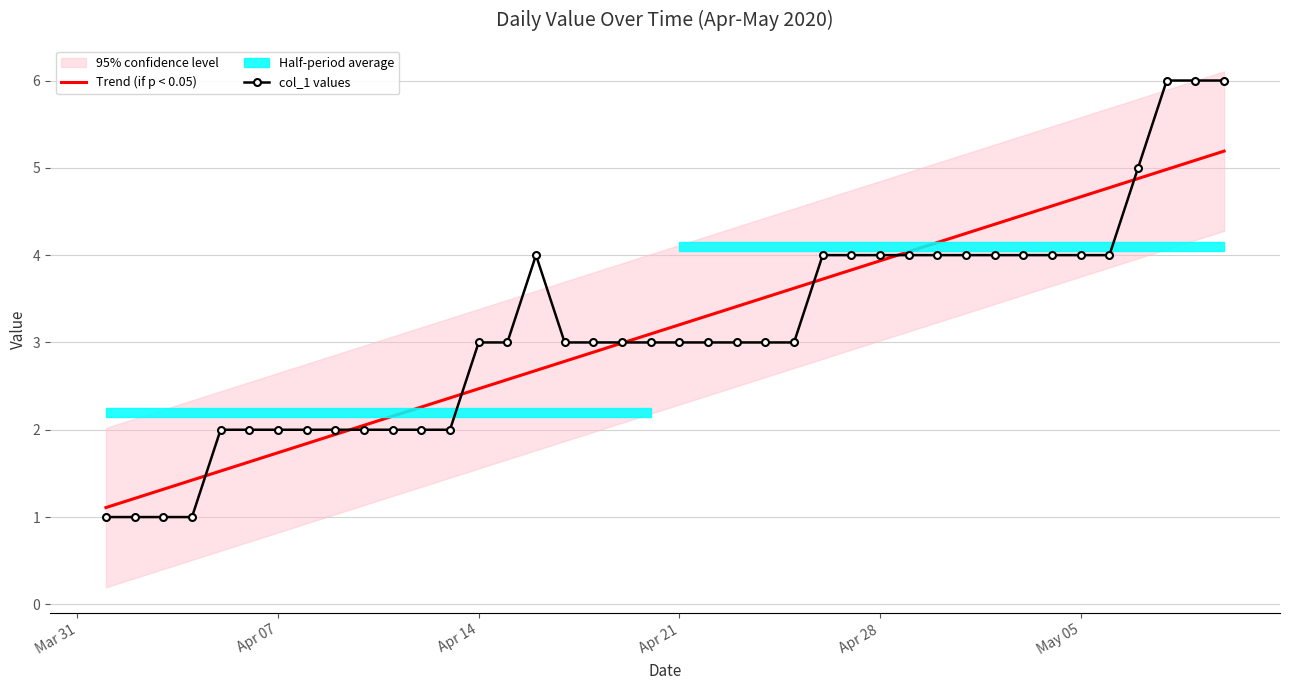

How many col_1 values values are between 2 and 4?

32